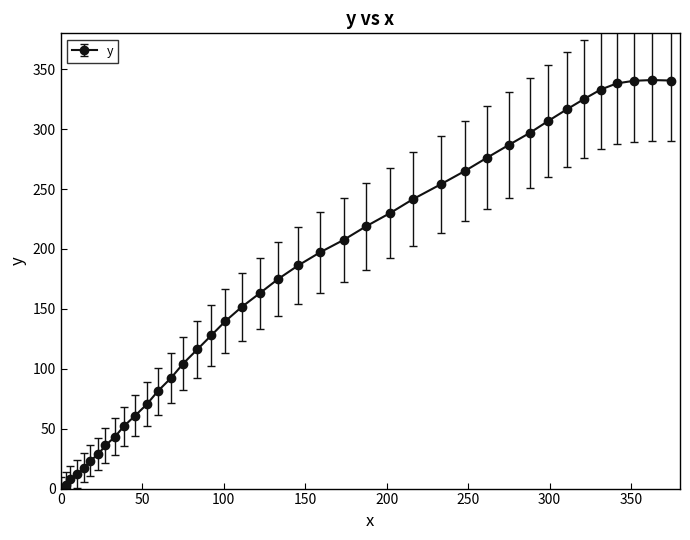

True or false: the data has more than 0 interior local peaks.

True